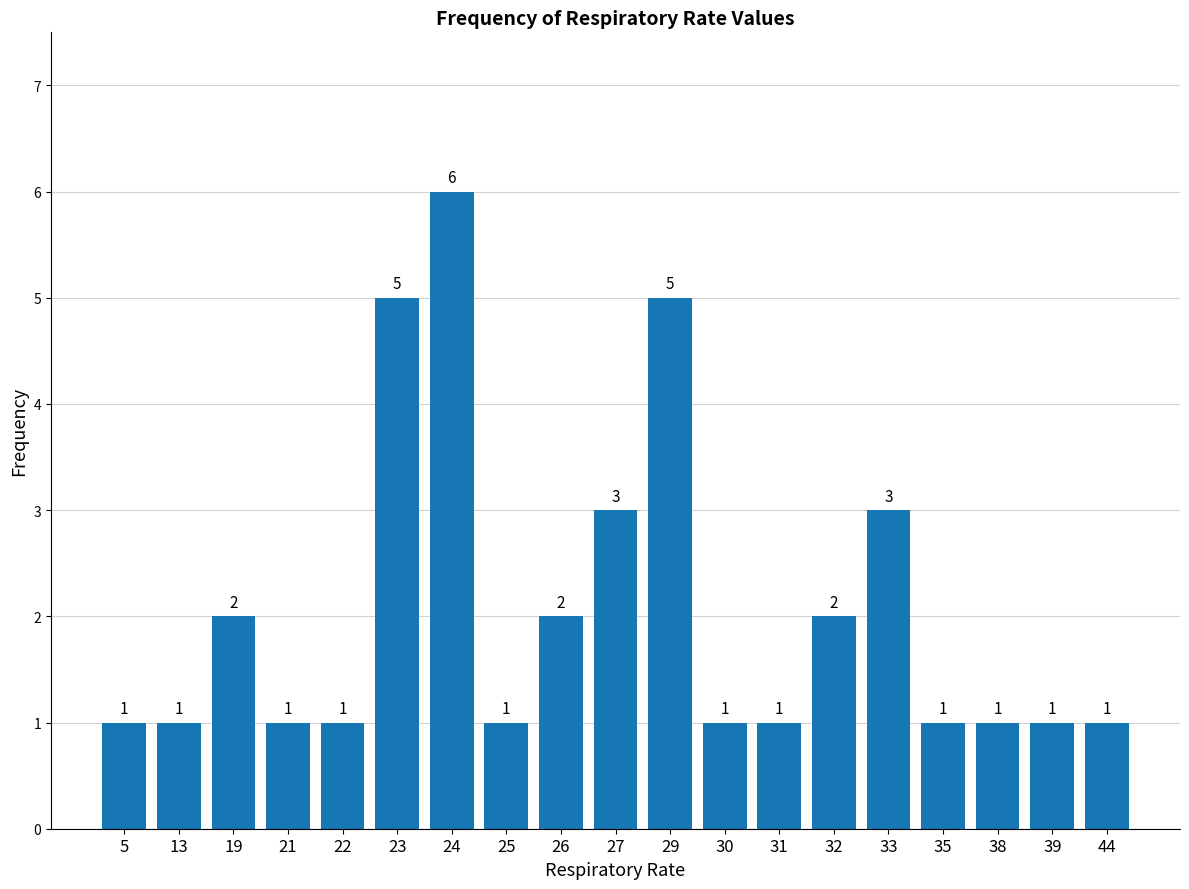

The value at 26 is 4. True or false?

False